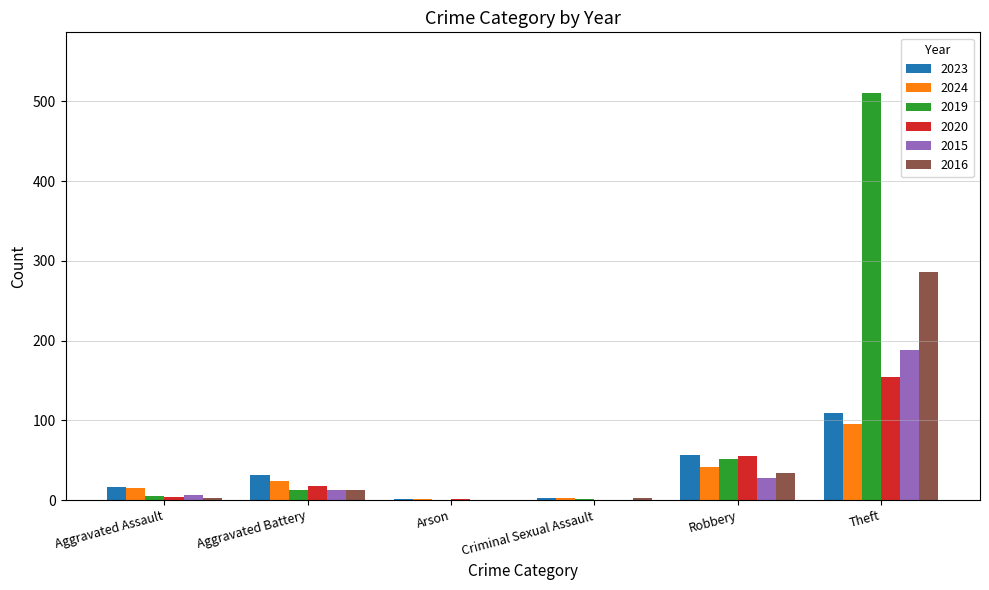

What is the sum of the 2016 values at Theft and Robbery?

320